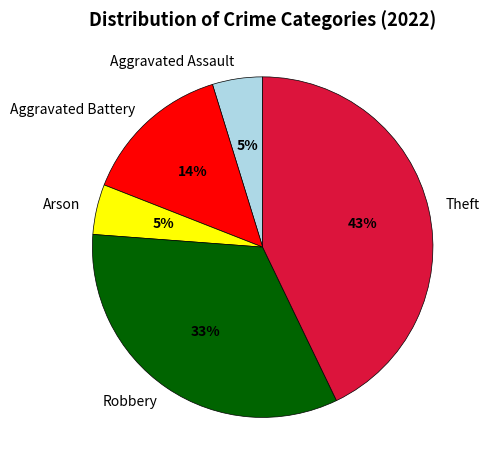

To the nearest percent, what is the average slice percentage?

20%